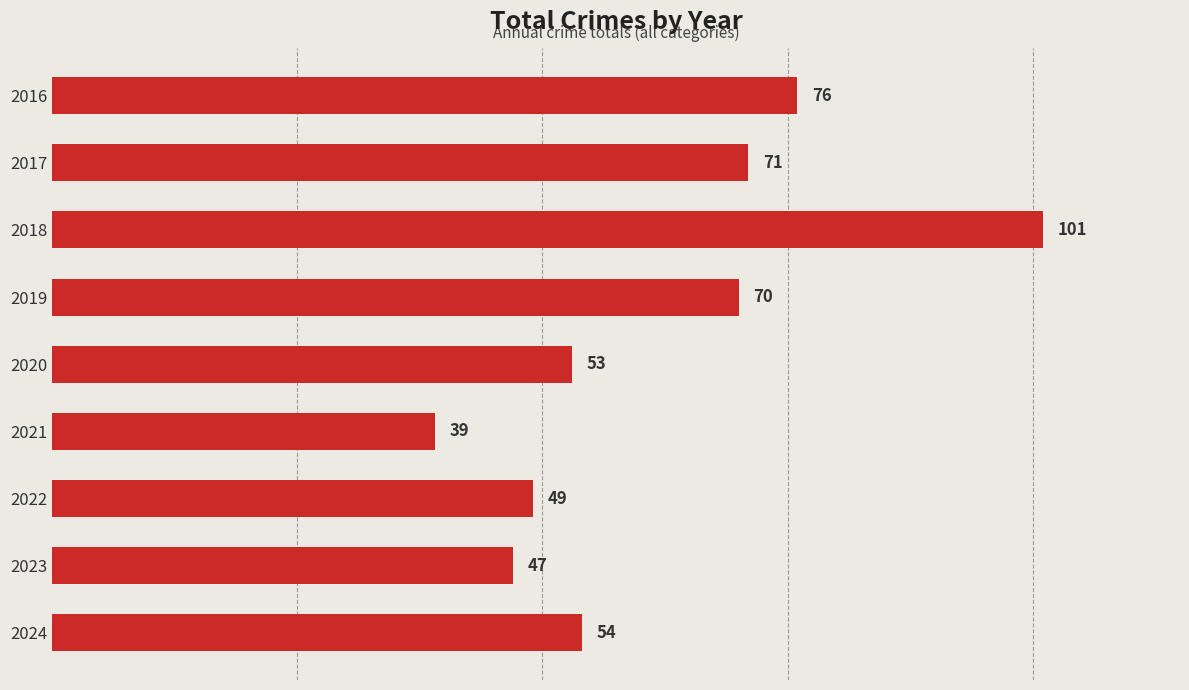

List the labels in order of value, smallest first.

2021, 2023, 2022, 2020, 2024, 2019, 2017, 2016, 2018